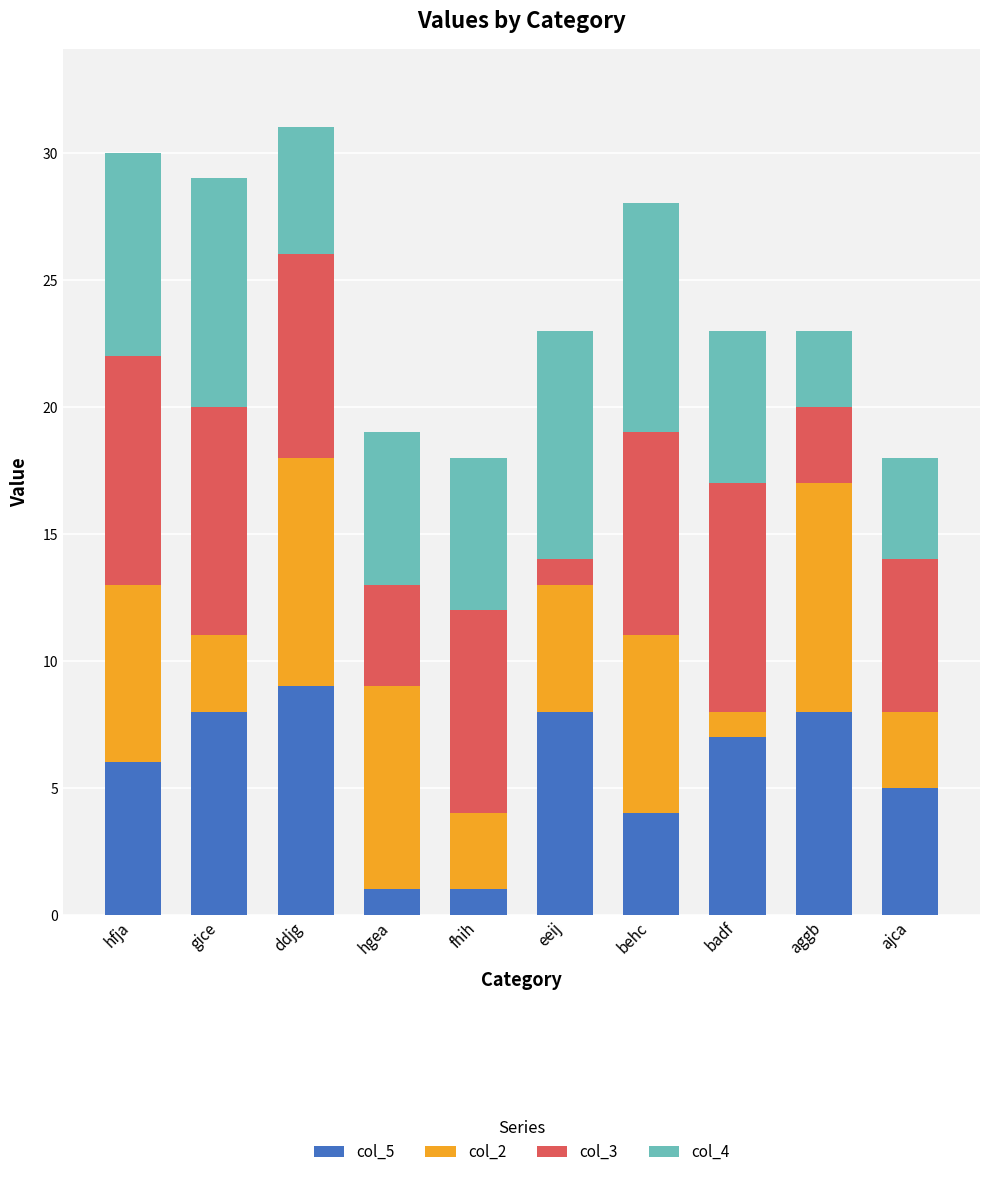

What is the difference between the second highest and second lowest values in the col_5 series?

7